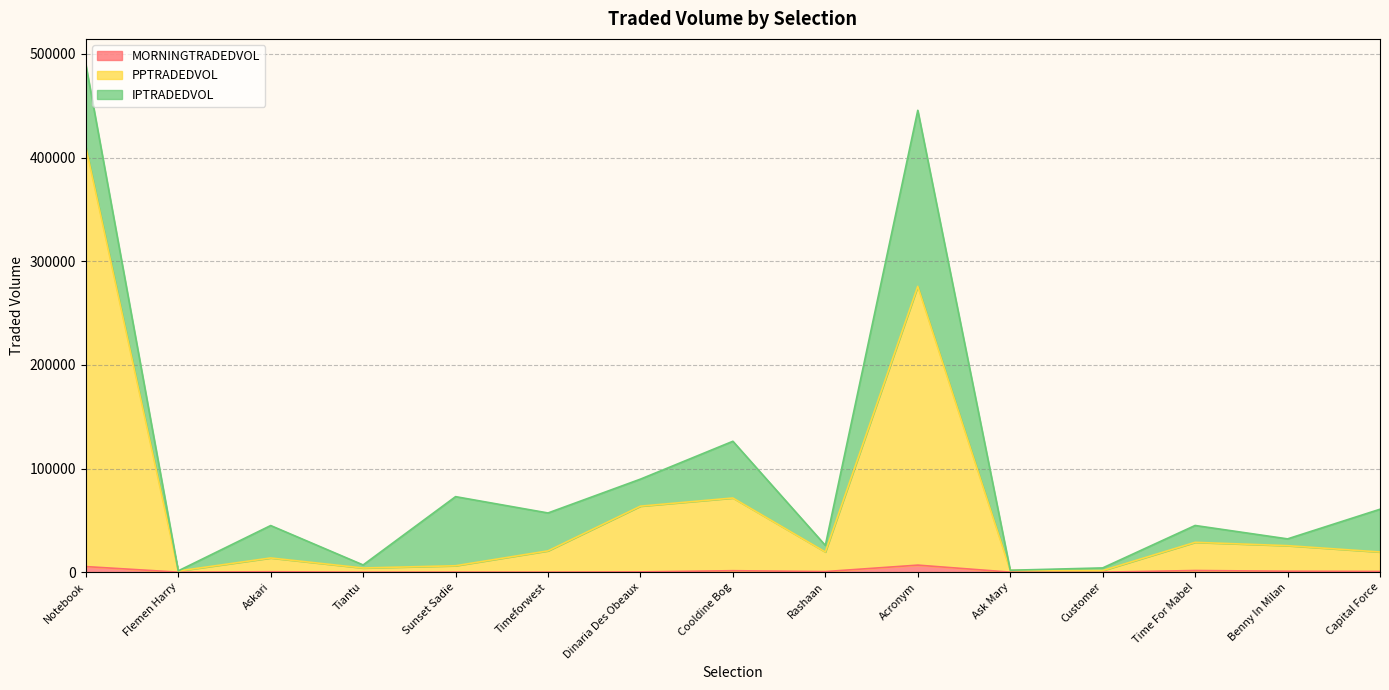

True or false: PPTRADEDVOL has more than 2 points higher than both neighbors.

True